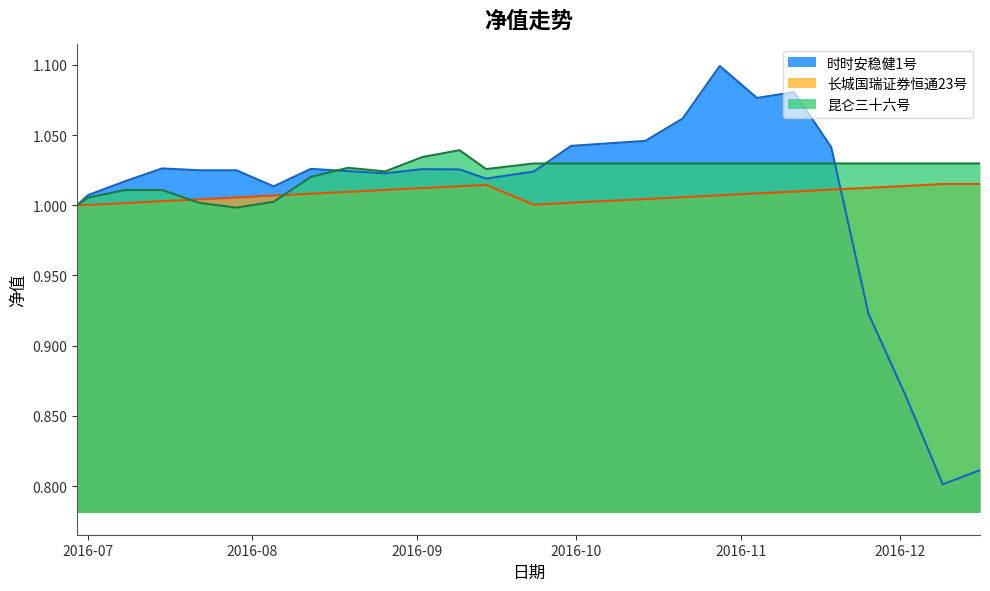

Where is the first local minimum for 昆仑三十六号?

2016-07-29